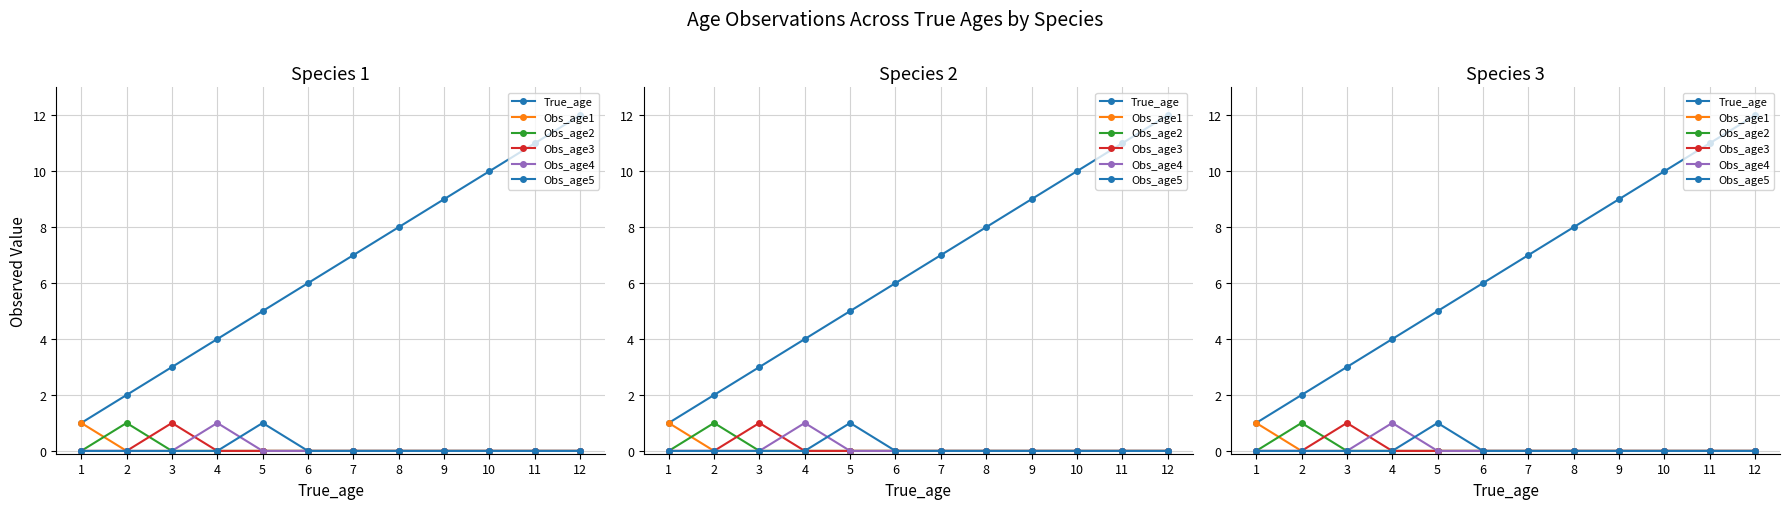

True or false: Obs_age1 and True_age cross at least once.

False